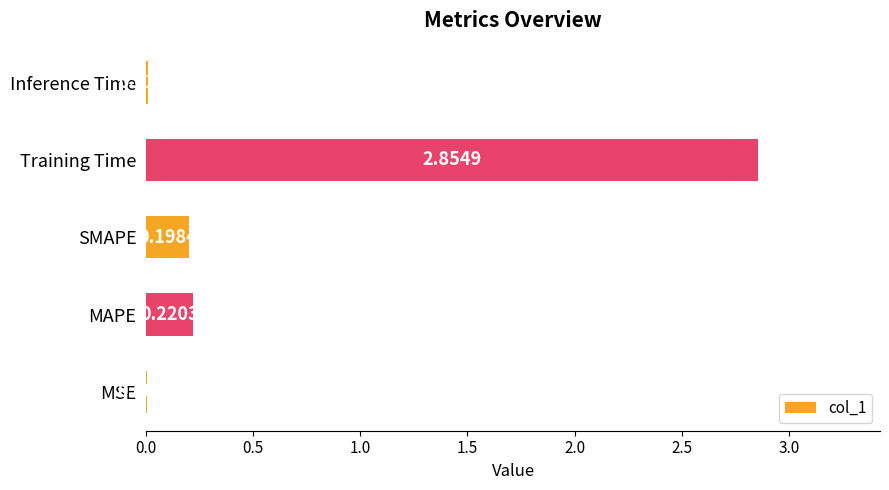

Which has a higher value, SMAPE or MSE?

SMAPE